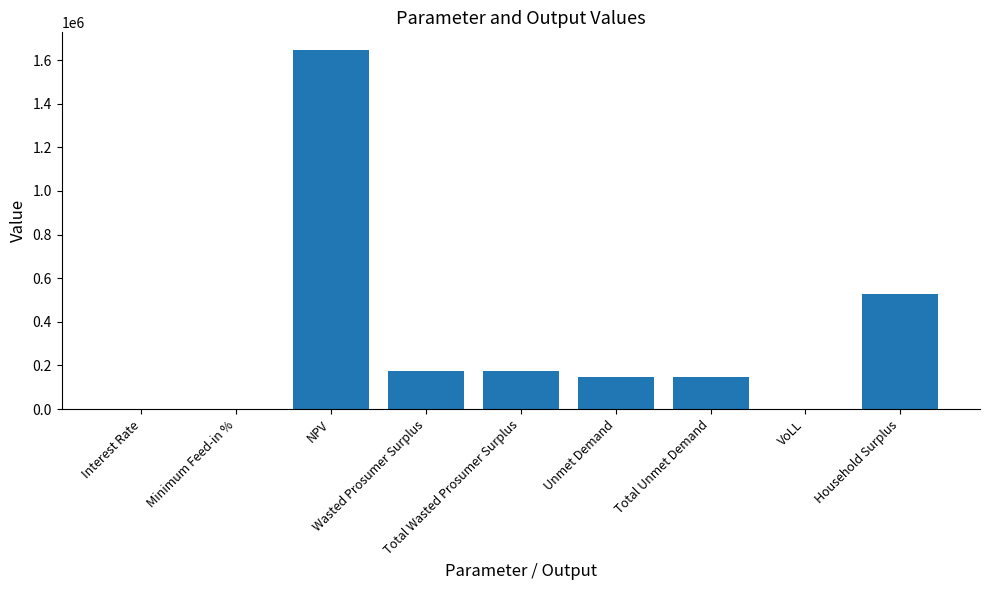

Where does the data first go above 148592?

NPV